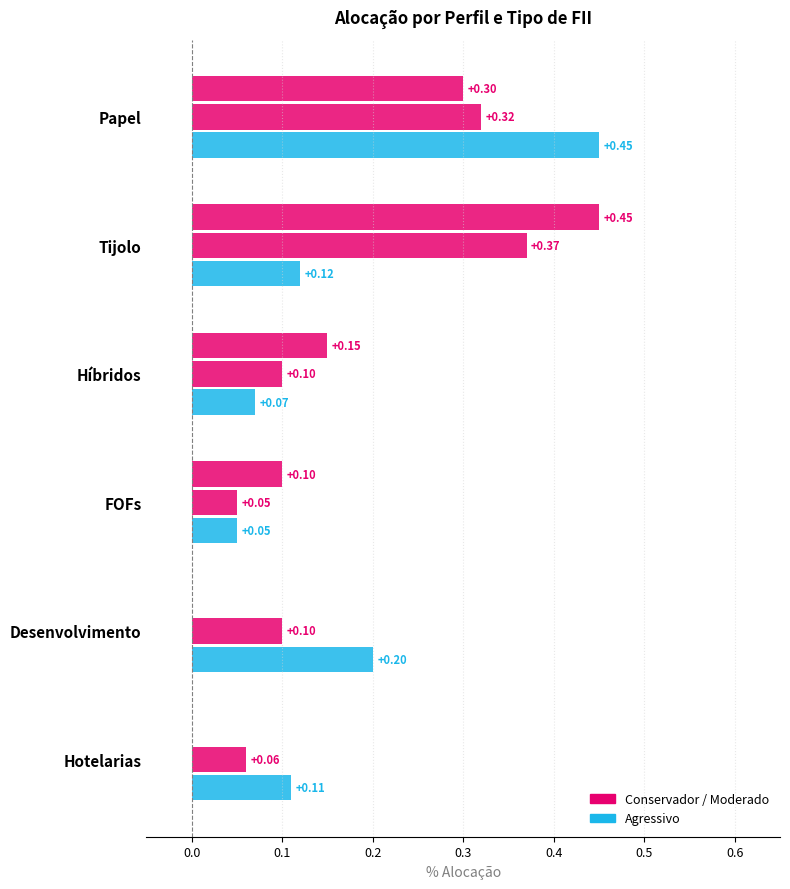

Count the number of categories in the chart.

6